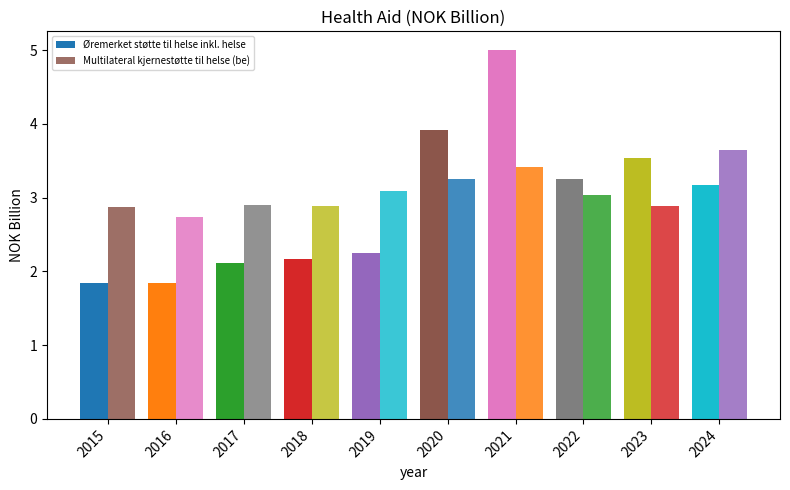

What is the value of the Øremerket støtte til helse inkl. helse bar at the 8th from the left?

3.3